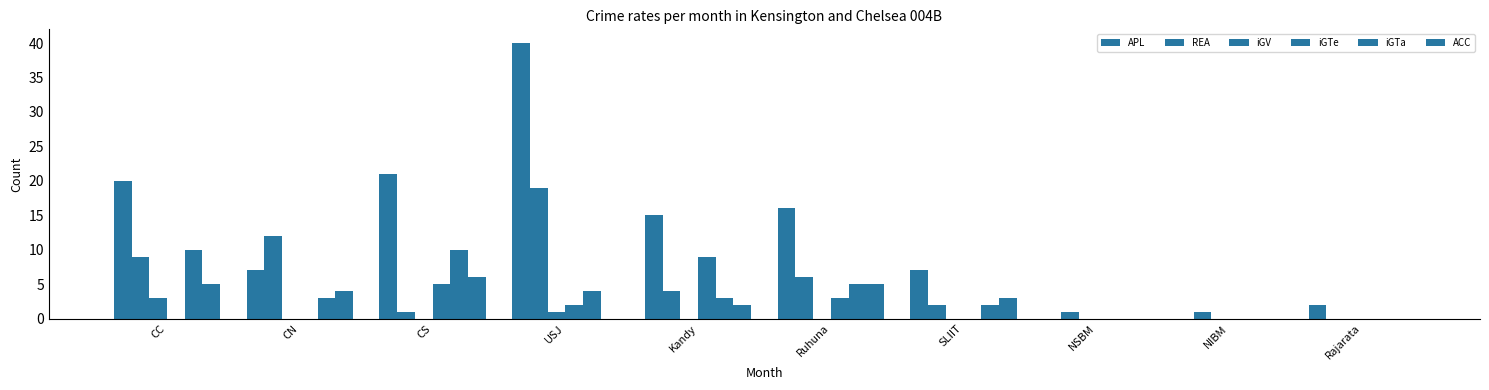

What position from the left is SLIIT?

7